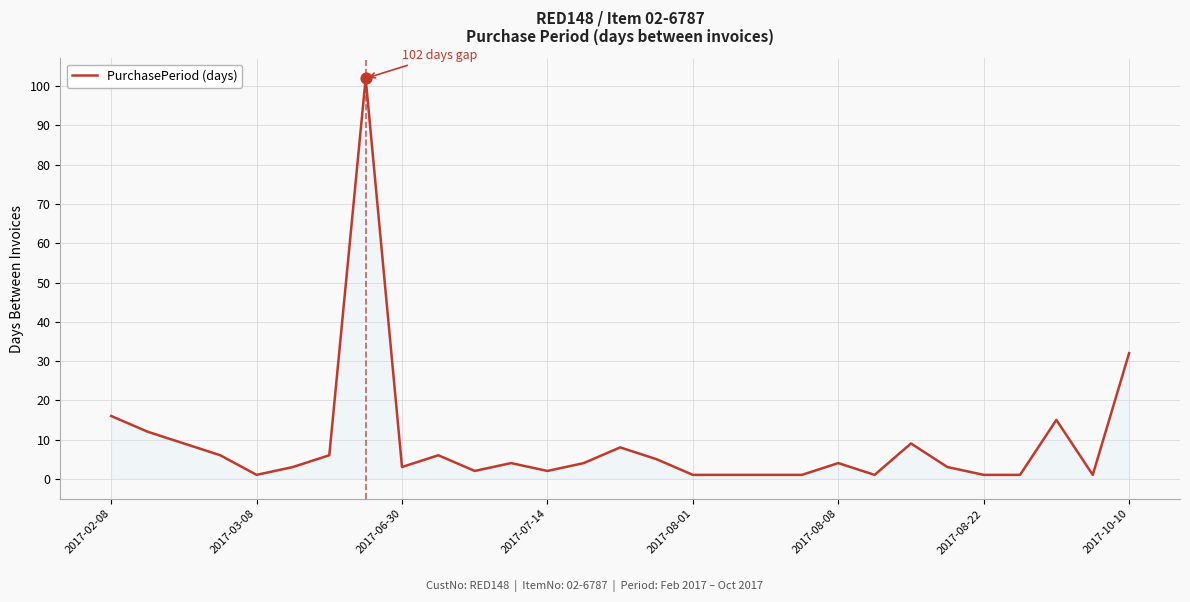

What is the maximum value shown in the chart?

102